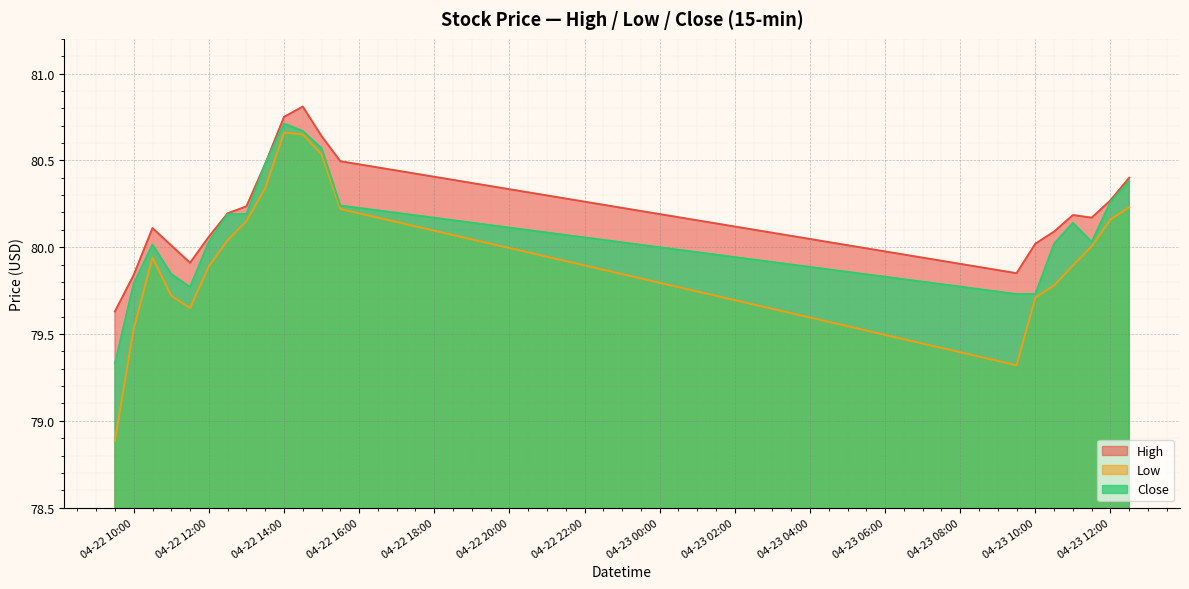

True or false: High and Close cross at least once.

False